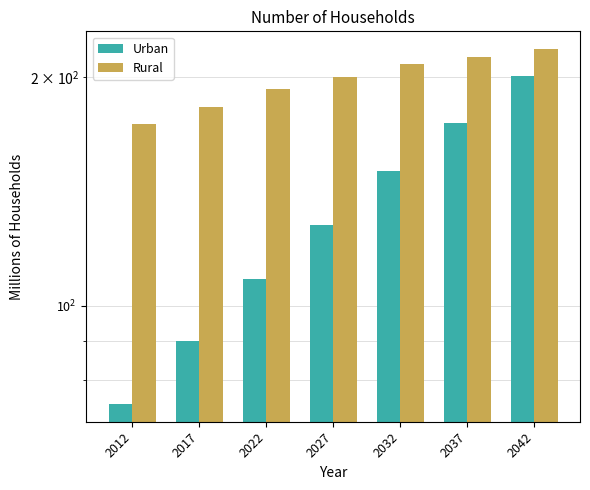

What is the difference between the highest and lowest values at 2012?

99.1